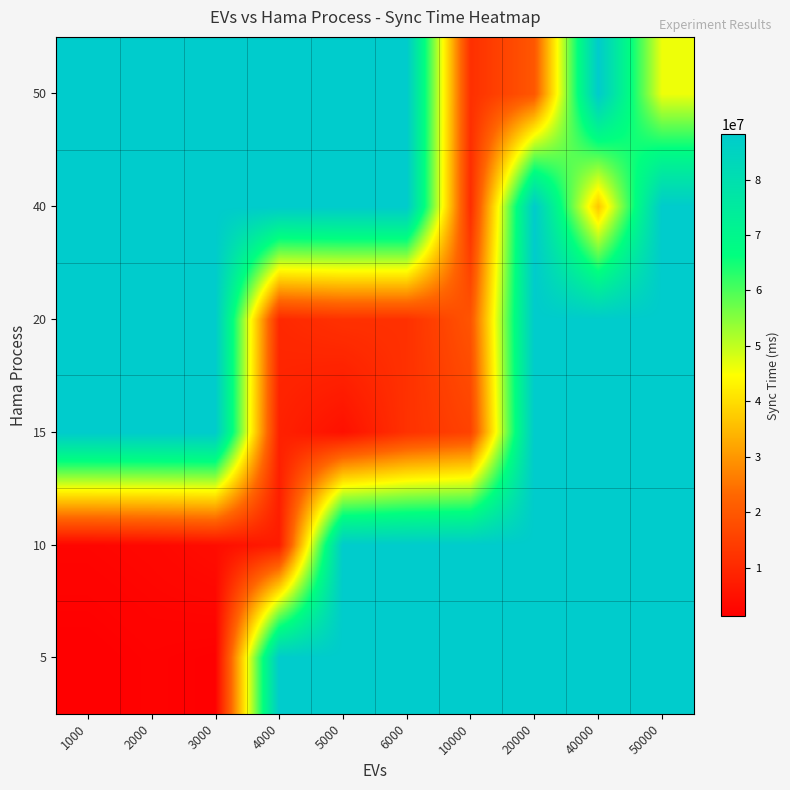

Which series has the widest spread of values?

row_0